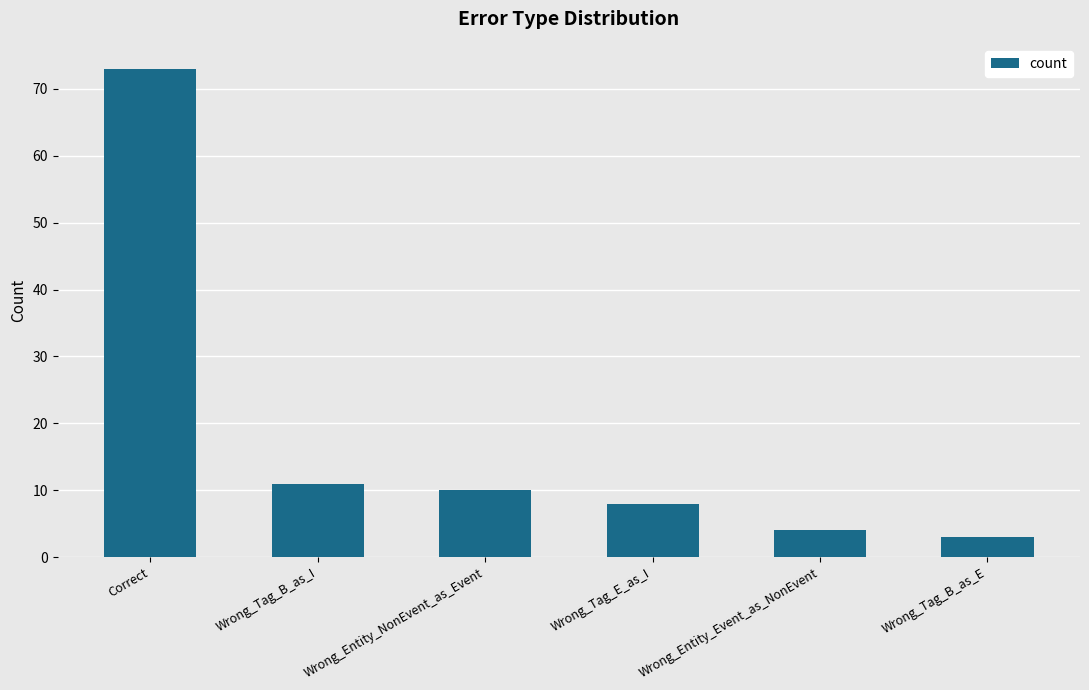

Rank the categories by value from lowest to highest.

Wrong_Tag_B_as_E, Wrong_Entity_Event_as_NonEvent, Wrong_Tag_E_as_I, Wrong_Entity_NonEvent_as_Event, Wrong_Tag_B_as_I, Correct